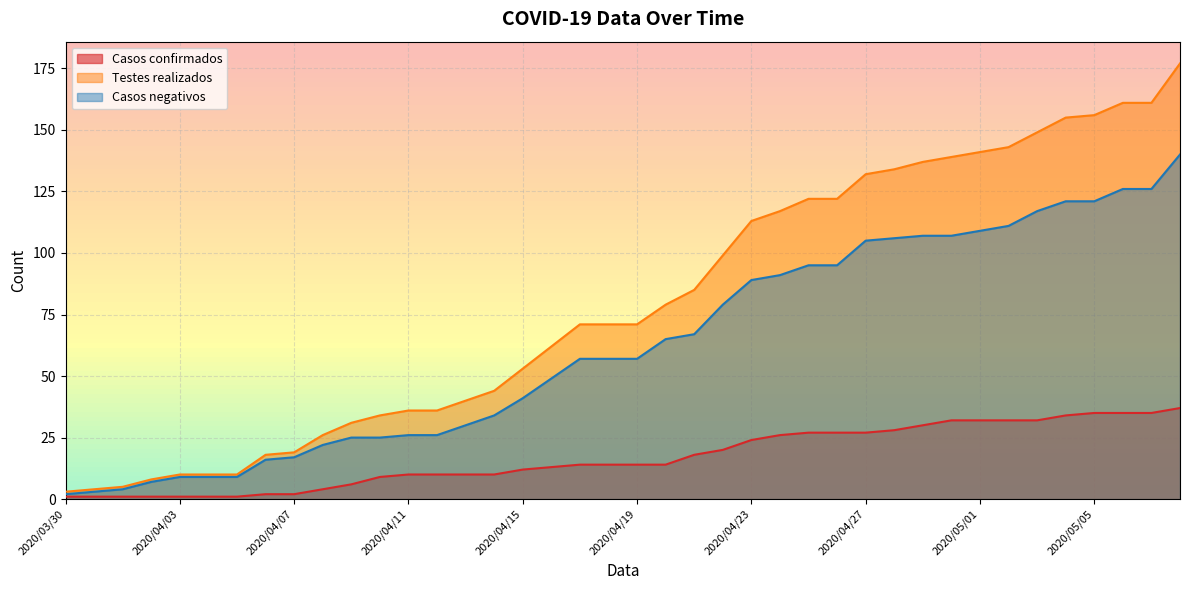

Rank the series by their maximum value, from lowest to highest.

Casos confirmados, Casos negativos, Testes realizados